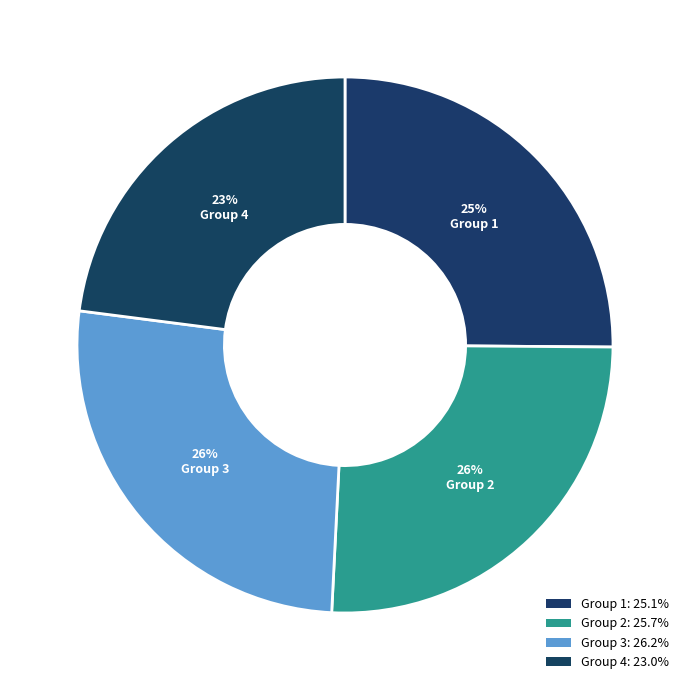

Count the number of slices in the pie.

4